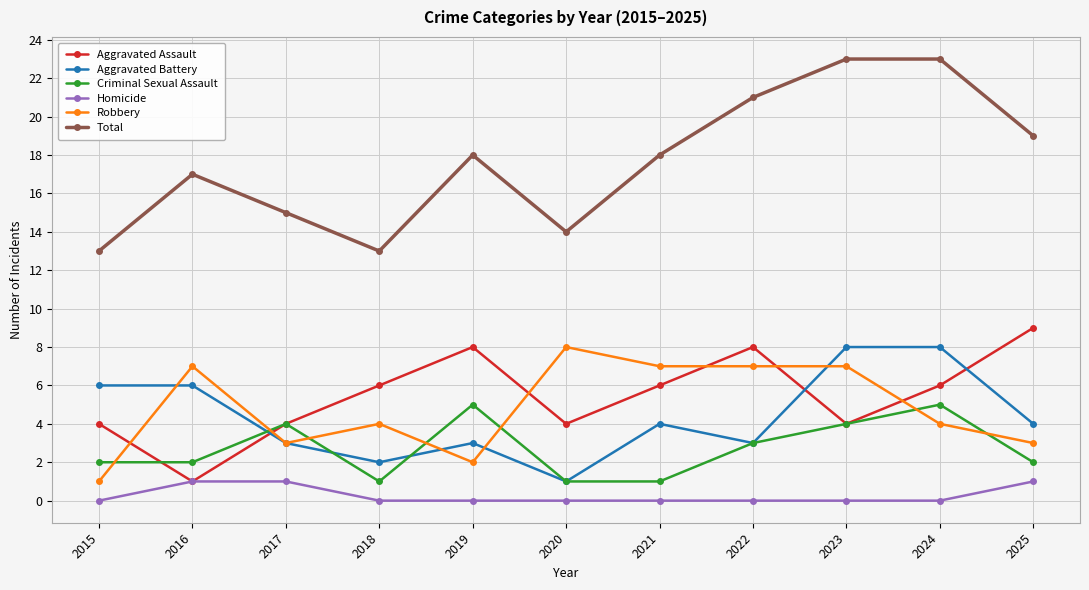

What is the value of the Aggravated Battery point at the 11th from the left?

4